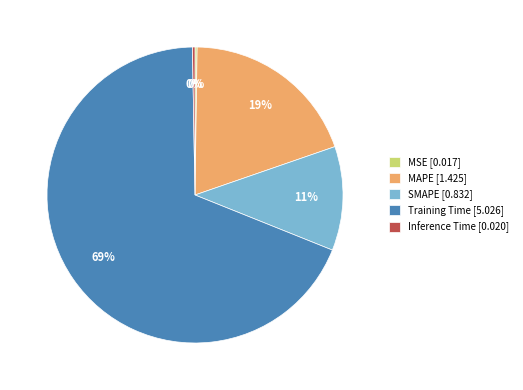

To the nearest percent, what is the average slice percentage?

20%